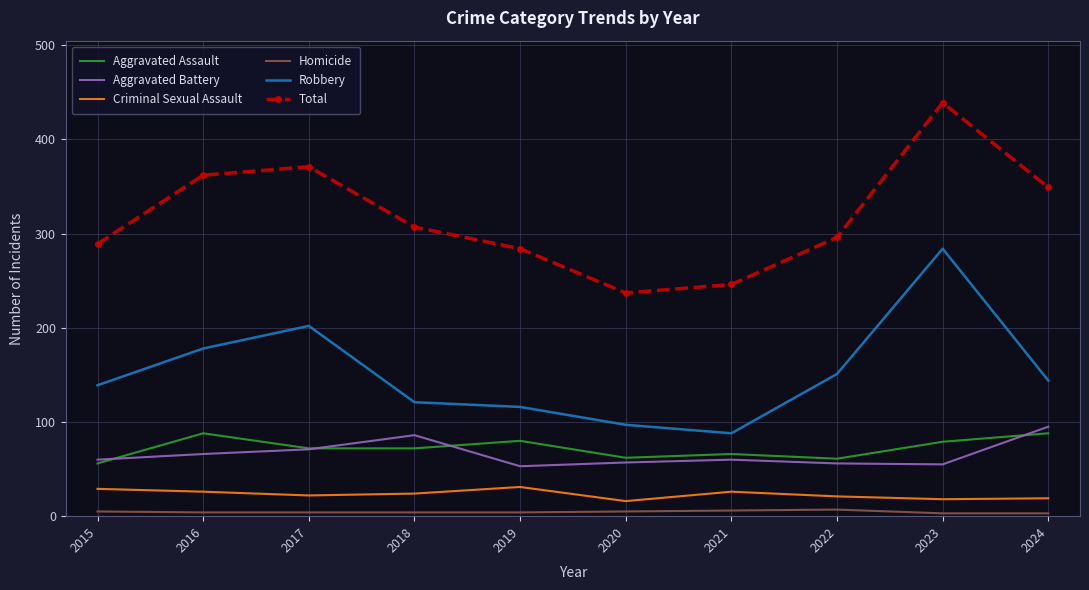

At which category is the sum across all series the highest?

2023